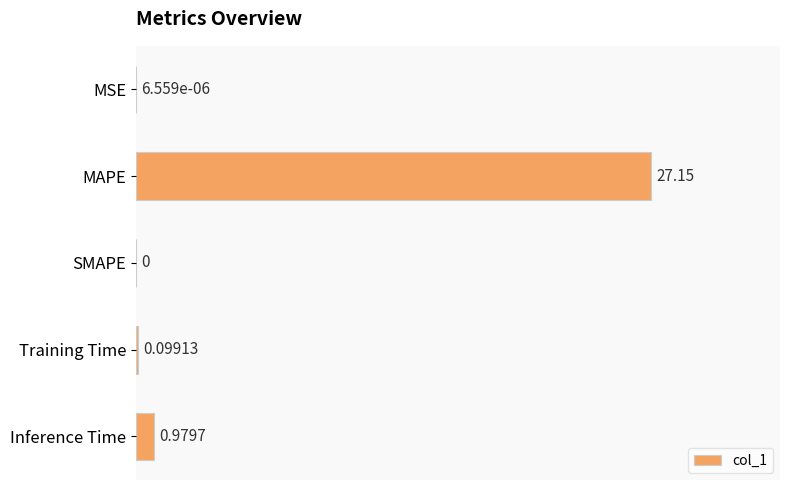

Which has a higher value, Training Time or SMAPE?

Training Time